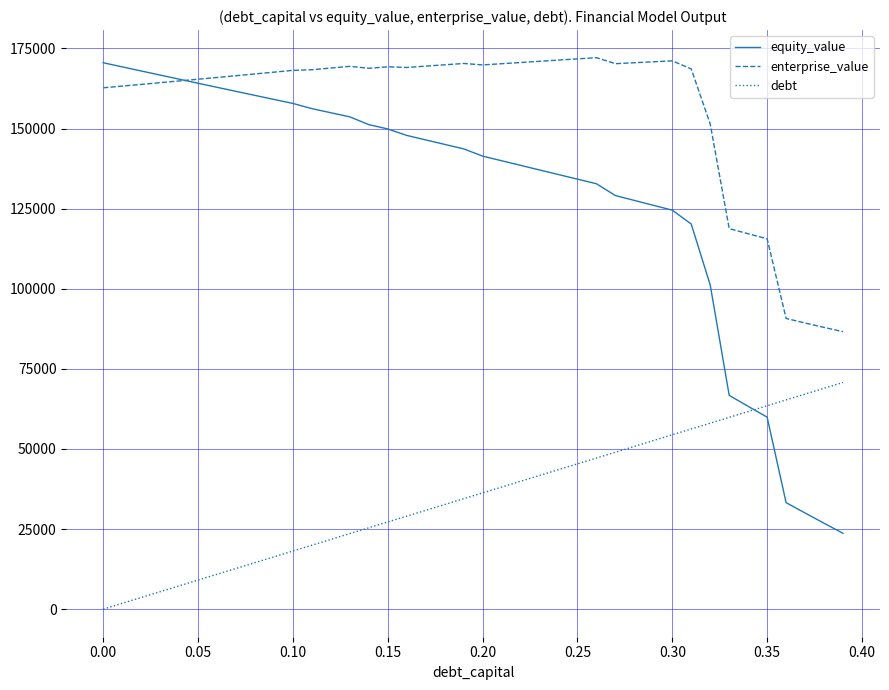

Which series has the largest total across all categories?

enterprise_value